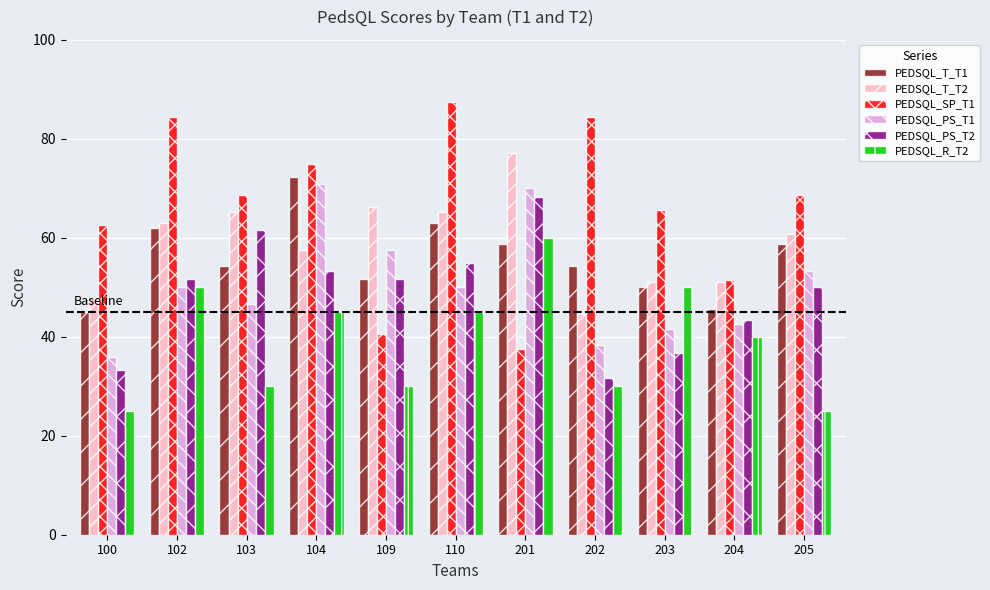

What is the smallest value displayed?

25.0